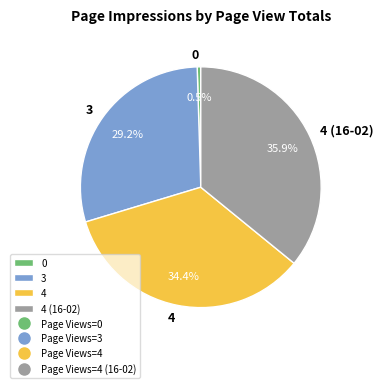

Is there a majority slice in this chart?

No